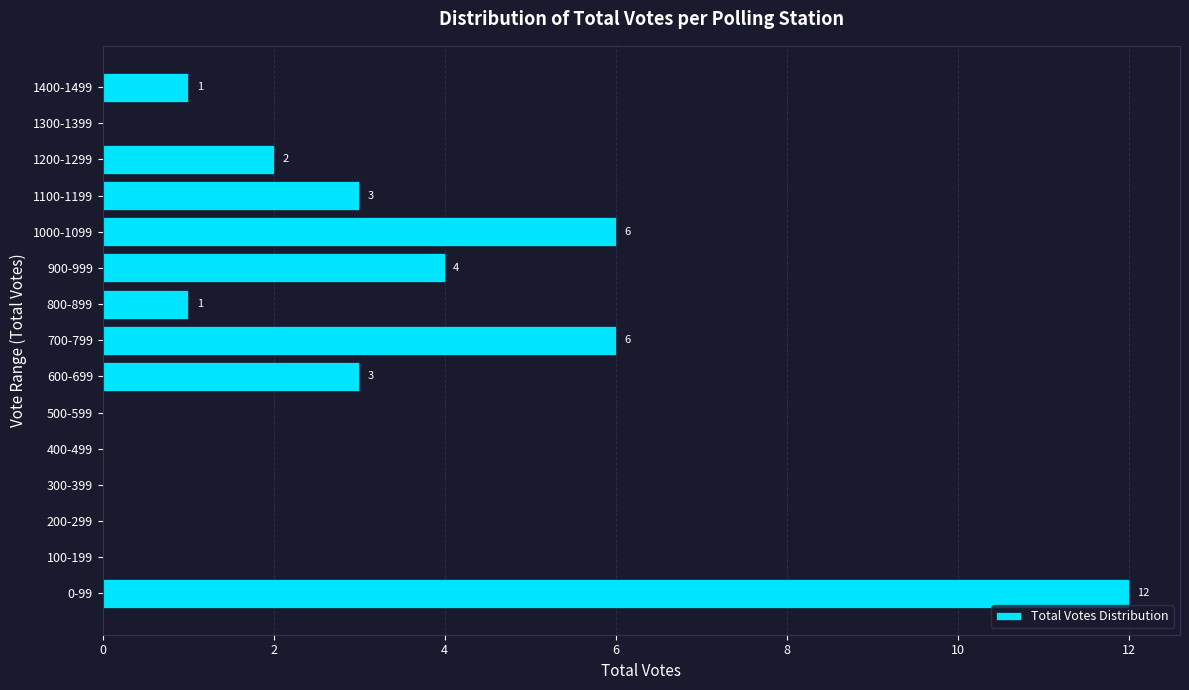

Reading bottom to top, list all the values displayed in this chart.

0-99=12	100-199=0	200-299=0	300-399=0	400-499=0	500-599=0	600-699=3	700-799=6	800-899=1	900-999=4	1000-1099=6	1100-1199=3	1200-1299=2	1300-1399=0	1400-1499=1